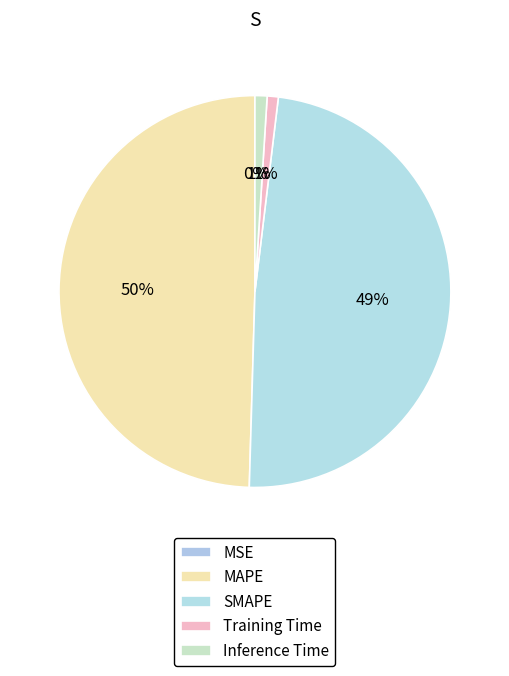

The Training Time slice represents 1% of the pie. True or false?

True